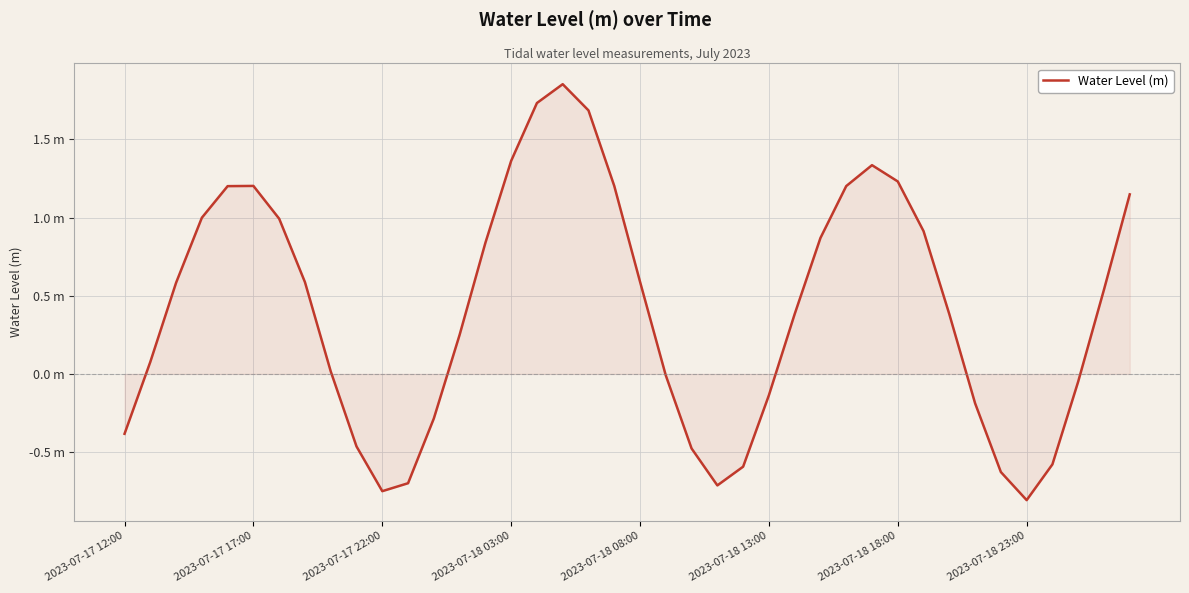

Does the chart have visible grid lines?

Yes